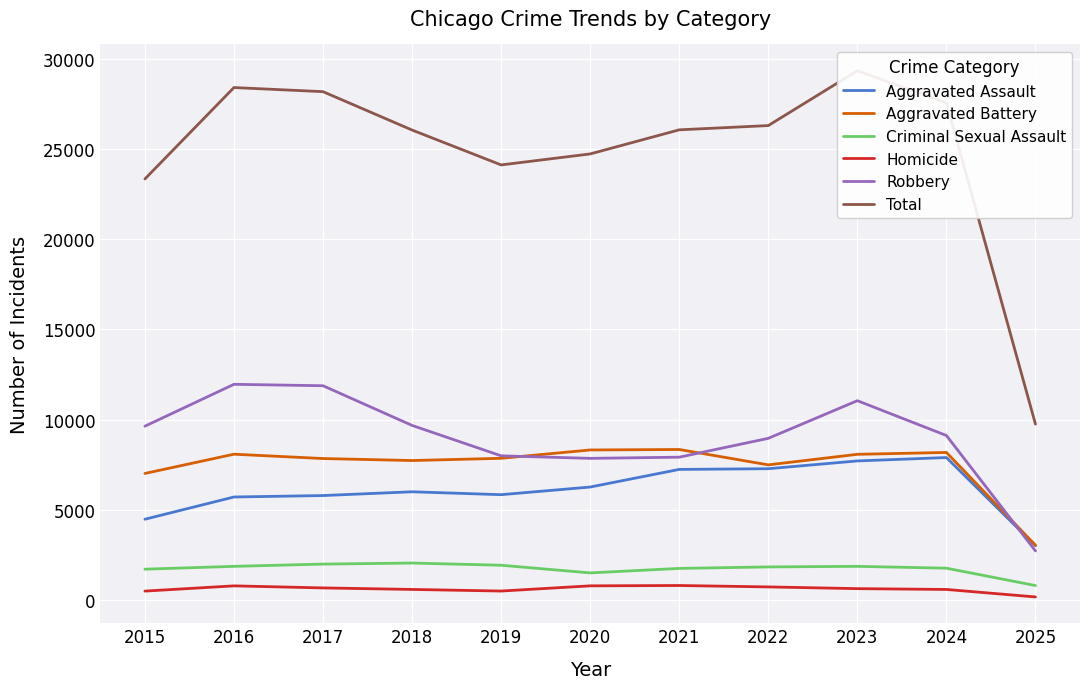

Does the chart display data point markers on the line(s)?

No